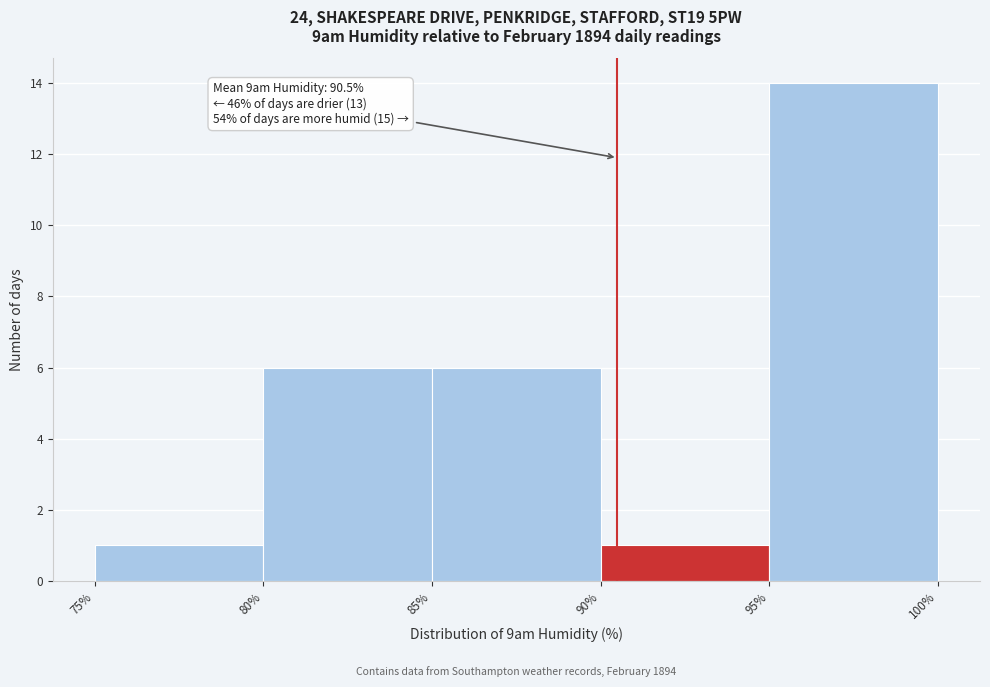

Which range on the x-axis has the tallest bar?

95% to 100%